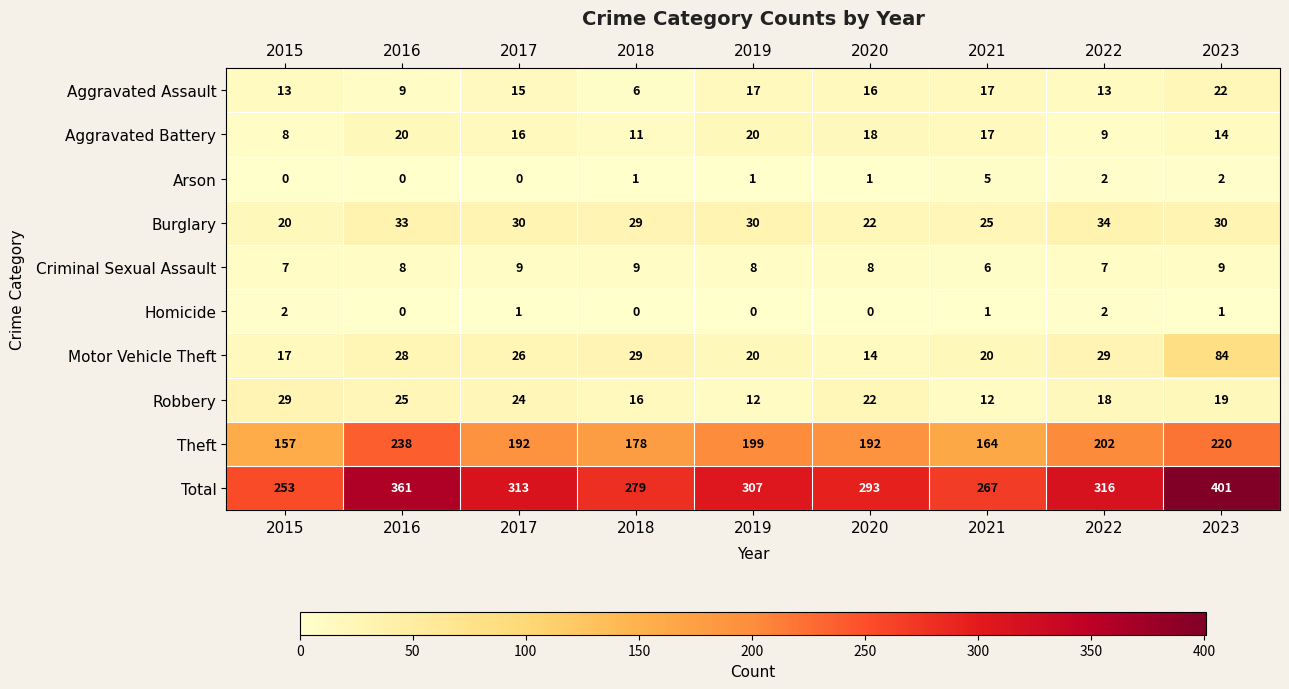

Is it true that Aggravated Battery equals 18 at 2020?

True